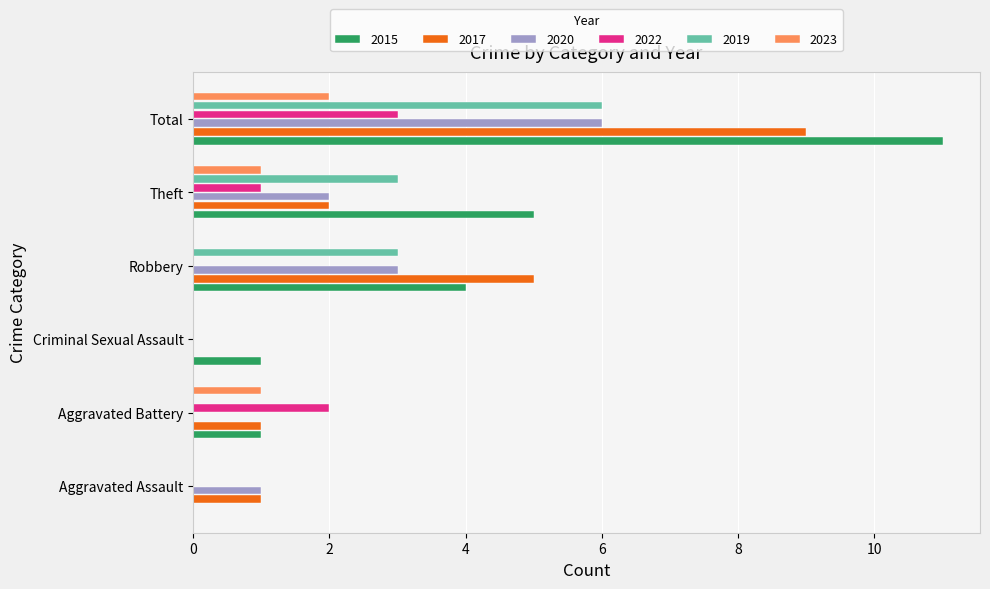

Where is 2017 nearest to the value 4?

Robbery